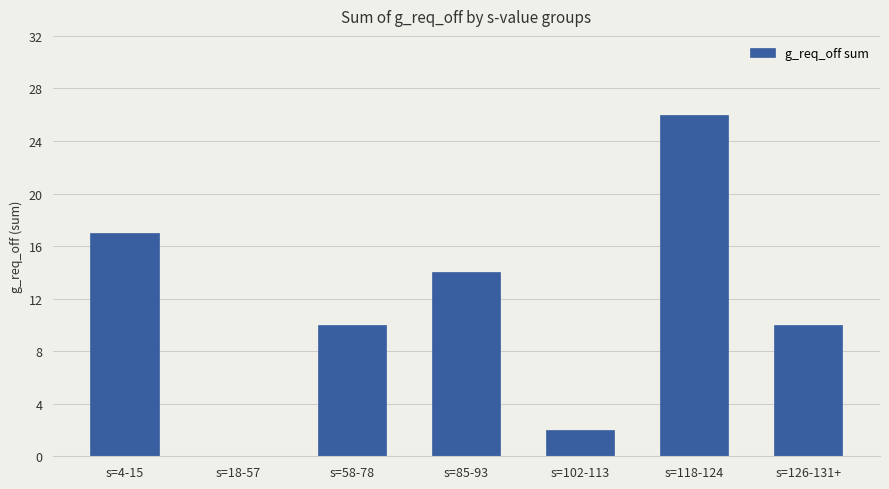

At which label does the data first exceed 10?

s=4-15